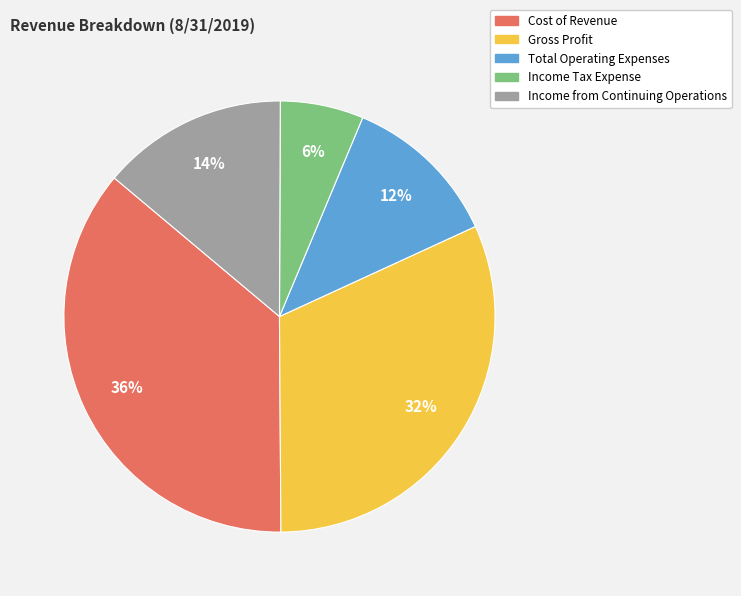

To the nearest percent, what is the difference between the largest and smallest slice percentages?

30%